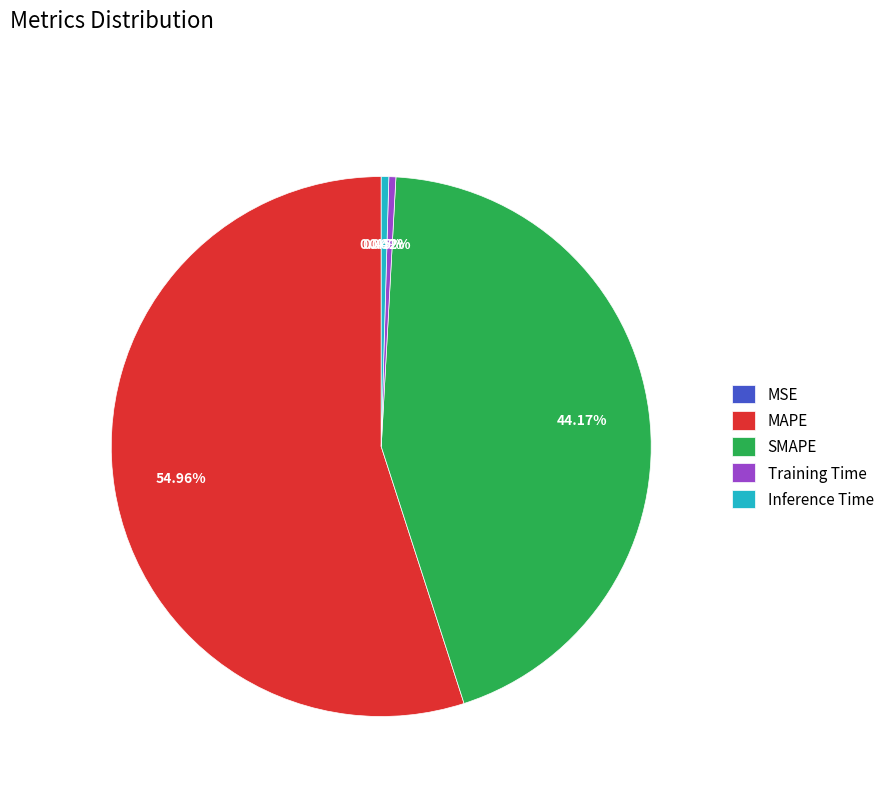

Combined, do Training Time and SMAPE account for over 50%?

No